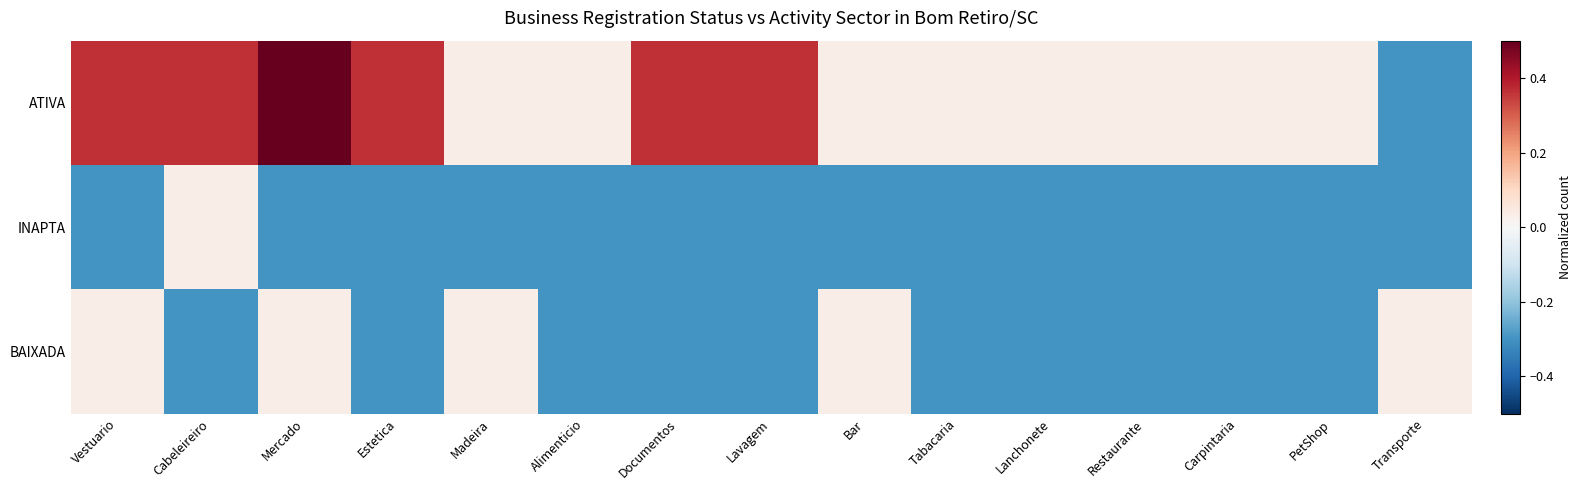

Reading left to right, extract all data points from this chart.

ATIVA: Vestuario=0.4	Cabeleireiro=0.4	Mercado=0.7	Estetica=0.4	Madeira=0.0	Alimenticio=0.0	Documentos=0.4	Lavagem=0.4	Bar=0.0	Tabacaria=0.0	Lanchonete=0.0	Restaurante=0.0	Carpintaria=0.0	PetShop=0.0	Transporte=-0.3
INAPTA: Vestuario=-0.3	Cabeleireiro=0.0	Mercado=-0.3	Estetica=-0.3	Madeira=-0.3	Alimenticio=-0.3	Documentos=-0.3	Lavagem=-0.3	Bar=-0.3	Tabacaria=-0.3	Lanchonete=-0.3	Restaurante=-0.3	Carpintaria=-0.3	PetShop=-0.3	Transporte=-0.3
BAIXADA: Vestuario=0.0	Cabeleireiro=-0.3	Mercado=0.0	Estetica=-0.3	Madeira=0.0	Alimenticio=-0.3	Documentos=-0.3	Lavagem=-0.3	Bar=0.0	Tabacaria=-0.3	Lanchonete=-0.3	Restaurante=-0.3	Carpintaria=-0.3	PetShop=-0.3	Transporte=0.0